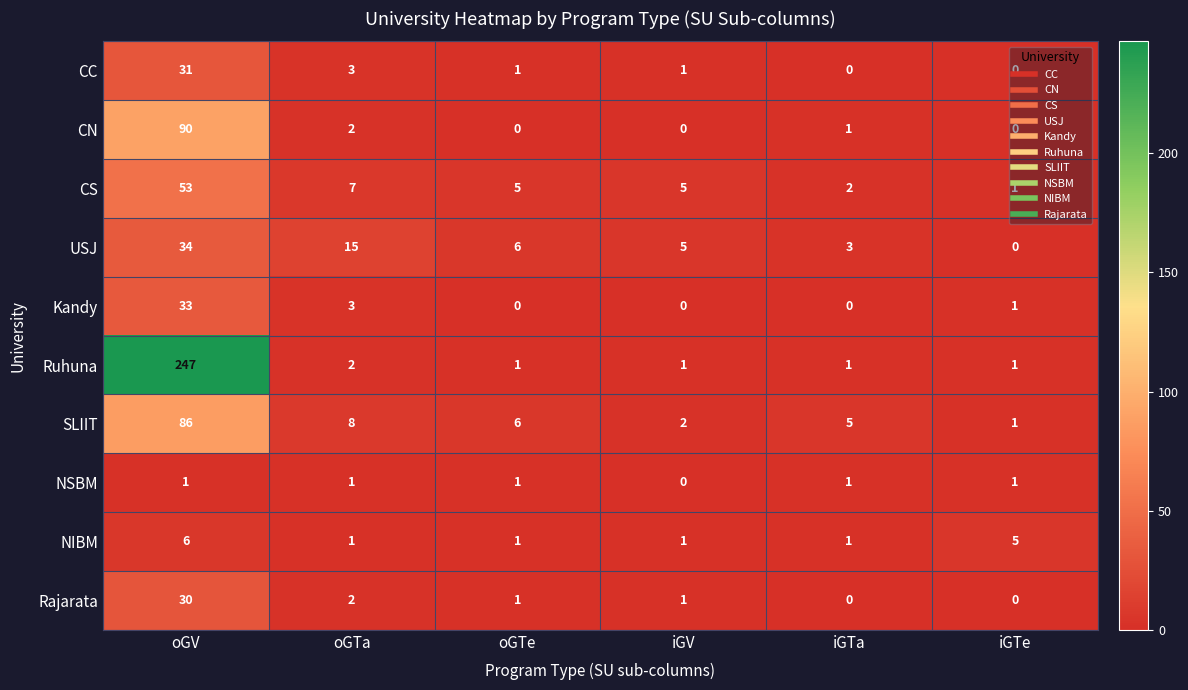

What is the difference between the maximum and minimum values in the USJ series?

34